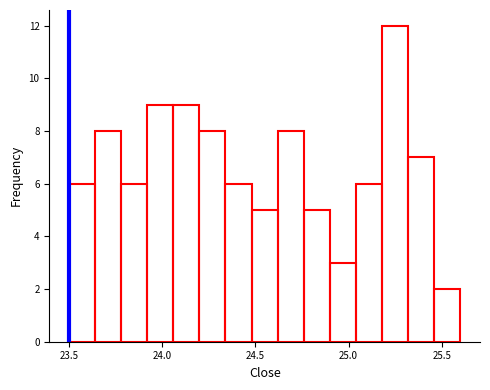

Read against the x-axis, roughly where is the centre of the tallest bar?

25.25